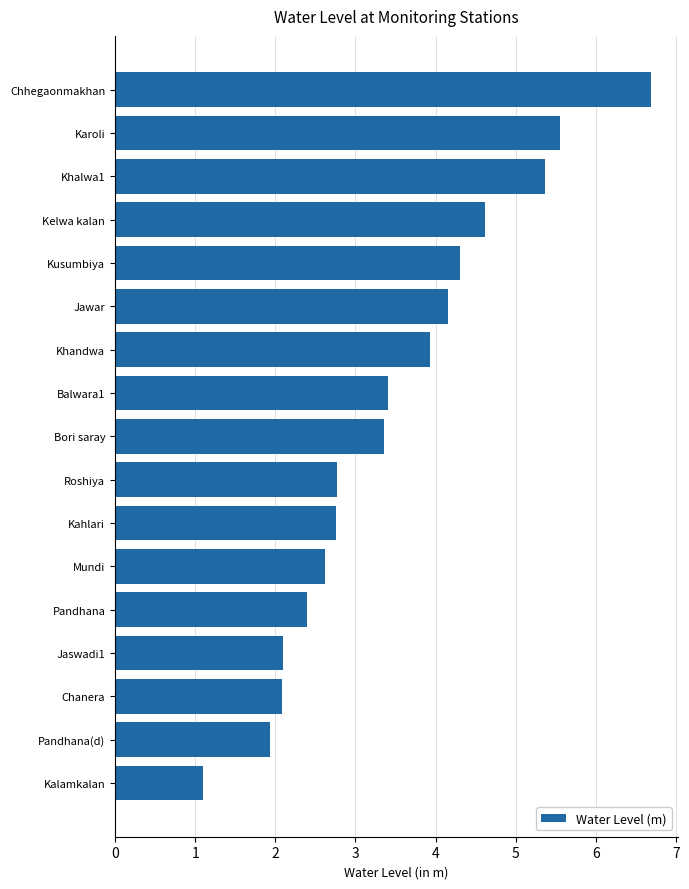

What is the smallest value displayed?

1.1